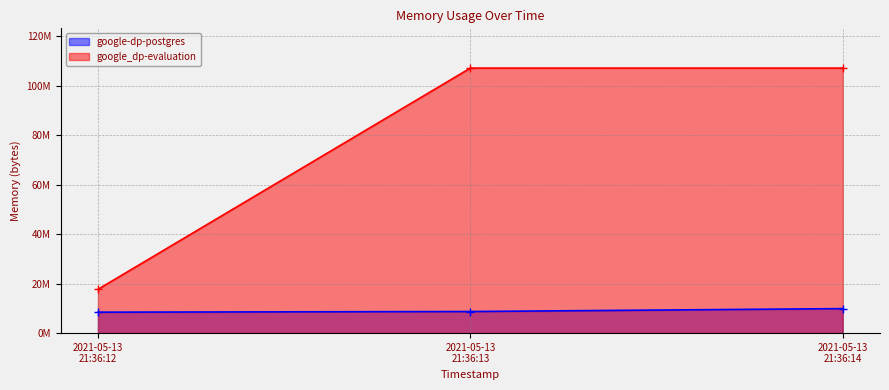

What is the value of the google_dp-evaluation point at the 1st from the left?

17674240